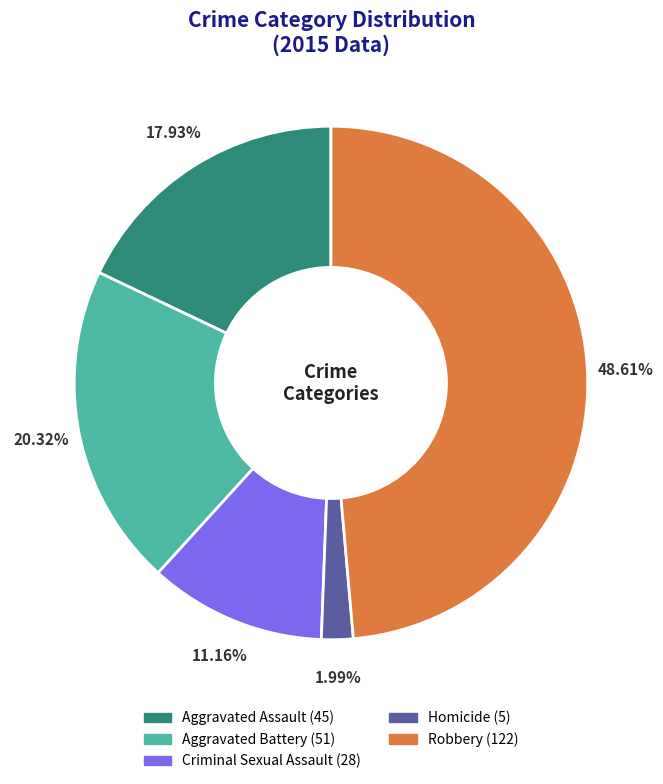

To the nearest percent, what portion does Aggravated Battery represent?

20%